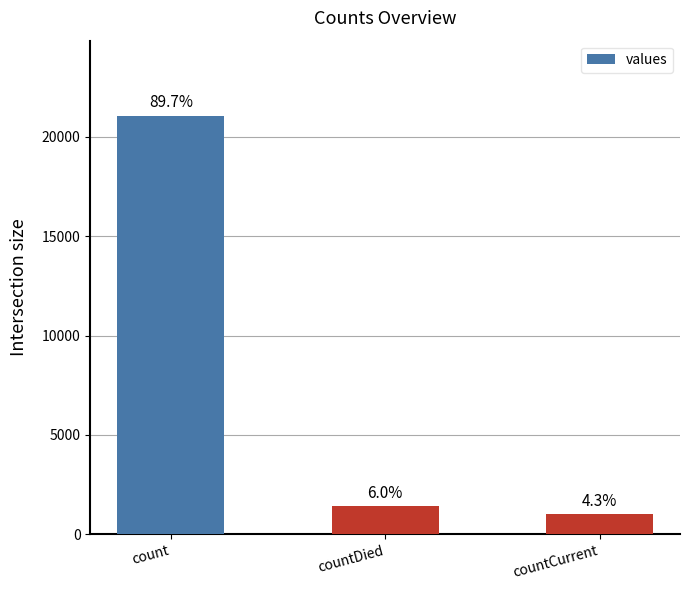

How many bars are there in total?

3